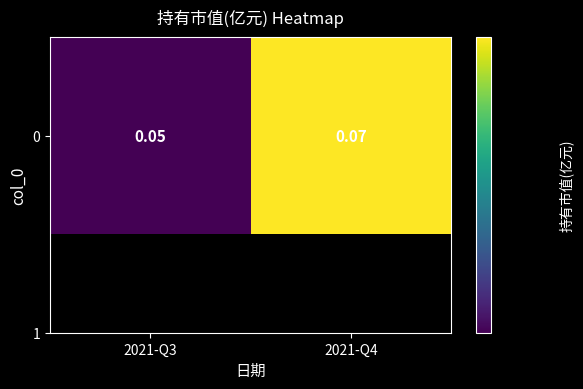

Rank the categories by value from highest to lowest.

2021-Q4, 2021-Q3